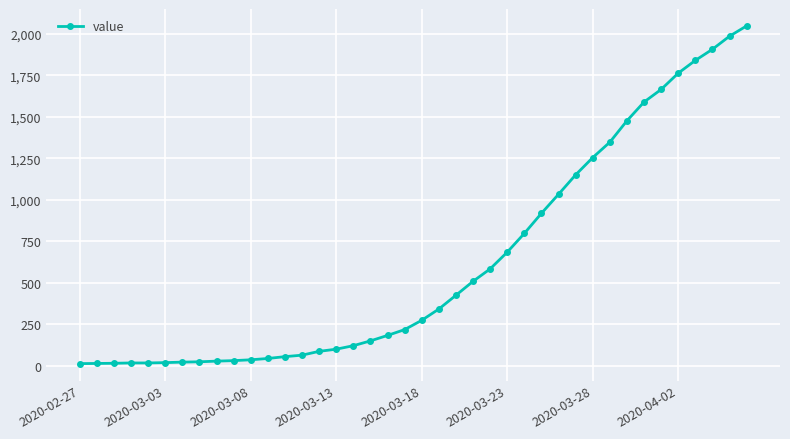

What is the maximum value shown in the chart?

2049